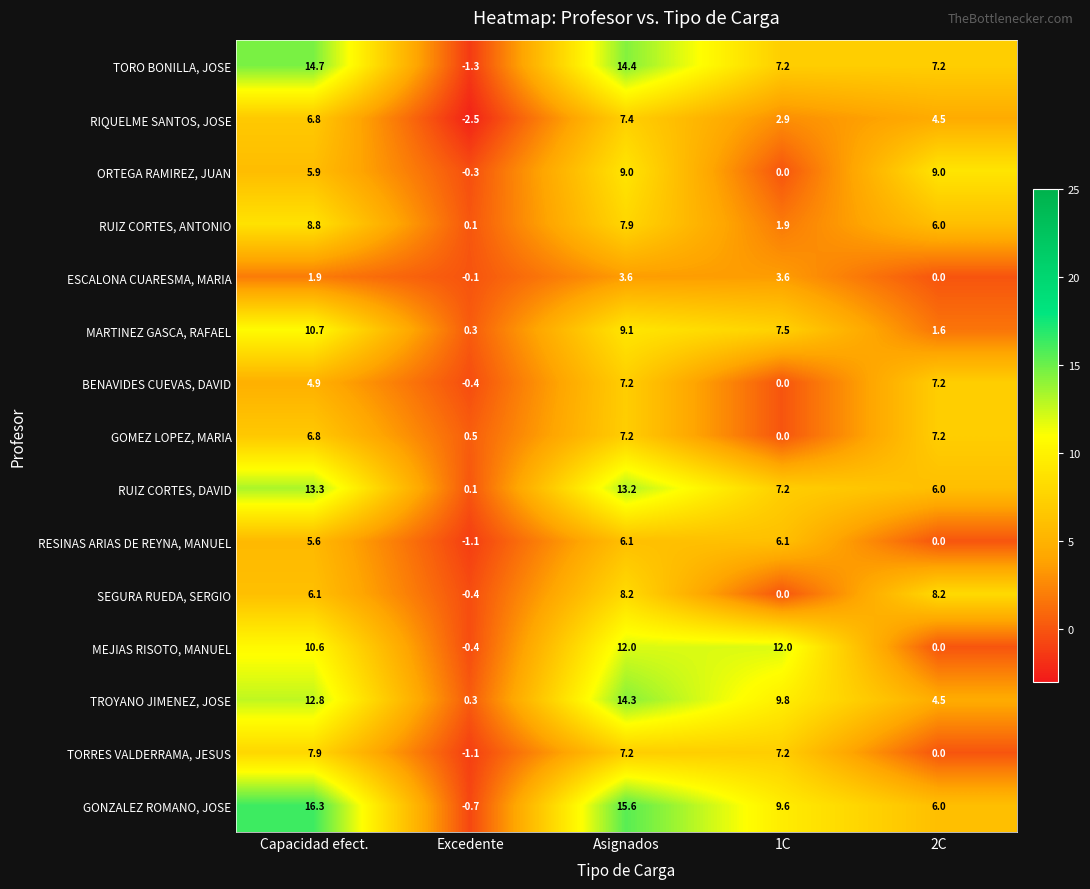

At how many categories does at least one series exceed 6?

4